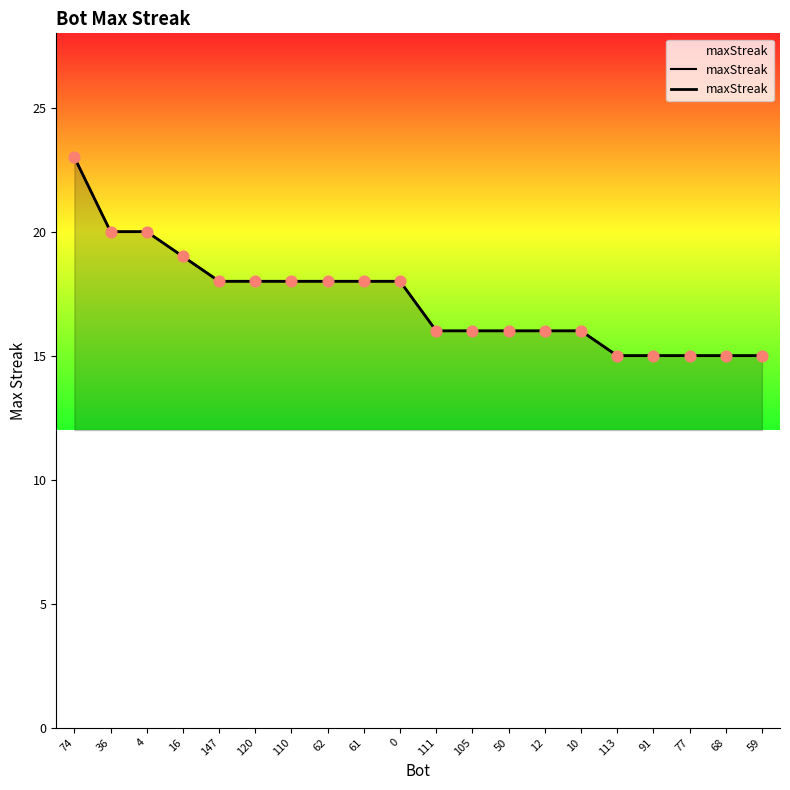

What is the change in value from 36 to 59?

-5